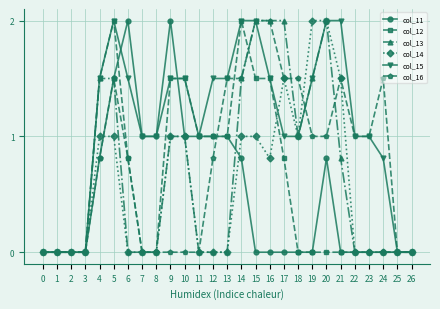

Reading left to right, extract all data points from this chart.

col_11: 0.0	0.0	0.0	0.0	0.8	1.5	2.0	1.0	1.0	2.0	1.0	1.0	1.0	1.0	0.8	0.0	0.0	0.0	0.0	0.0	0.8	0.0	0.0	0.0	0.0	0.0	0.0
col_12: 0.0	0.0	0.0	0.0	1.5	2.0	0.8	0.0	0.0	1.5	1.5	1.0	1.0	1.0	2.0	1.5	1.5	0.8	0.0	0.0	0.0	0.0	0.0	0.0	0.0	0.0	0.0
col_13: 0.0	0.0	0.0	0.0	1.5	1.5	0.0	0.0	0.0	1.0	1.0	0.0	0.0	0.0	1.5	2.0	2.0	2.0	1.0	1.5	2.0	0.8	0.0	0.0	0.0	0.0	0.0
col_14: 0.0	0.0	0.0	0.0	1.0	1.0	0.0	0.0	0.0	1.0	1.0	0.0	0.0	0.0	1.0	1.0	0.8	1.5	1.0	2.0	2.0	1.5	0.0	0.0	0.0	0.0	0.0
col_15: 0.0	0.0	0.0	0.0	1.5	2.0	1.5	1.0	1.0	1.5	1.5	1.0	1.5	1.5	2.0	2.0	1.5	1.0	1.0	1.5	2.0	2.0	1.0	1.0	0.8	0.0	0.0
col_16: 0.0	0.0	0.0	0.0	0.8	1.5	0.8	0.0	0.0	0.0	0.0	0.0	0.8	1.5	1.5	2.0	2.0	1.5	1.5	1.0	1.0	1.5	1.0	1.0	1.5	0.0	0.0